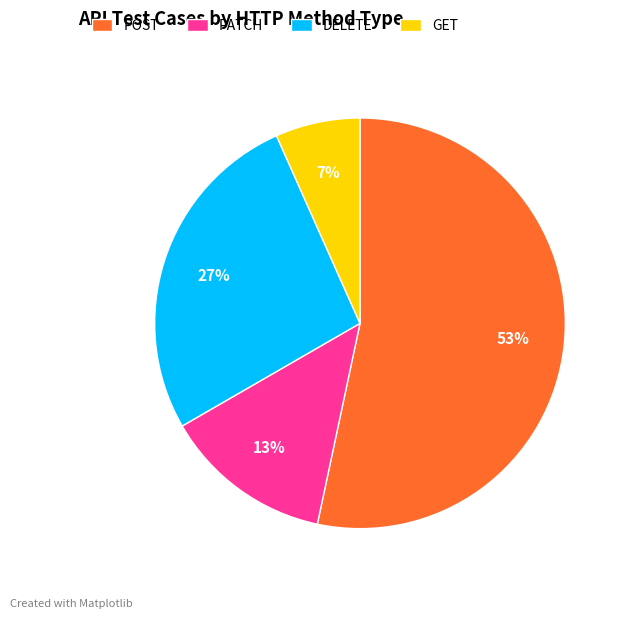

Do GET and PATCH together represent more than half of the pie?

No